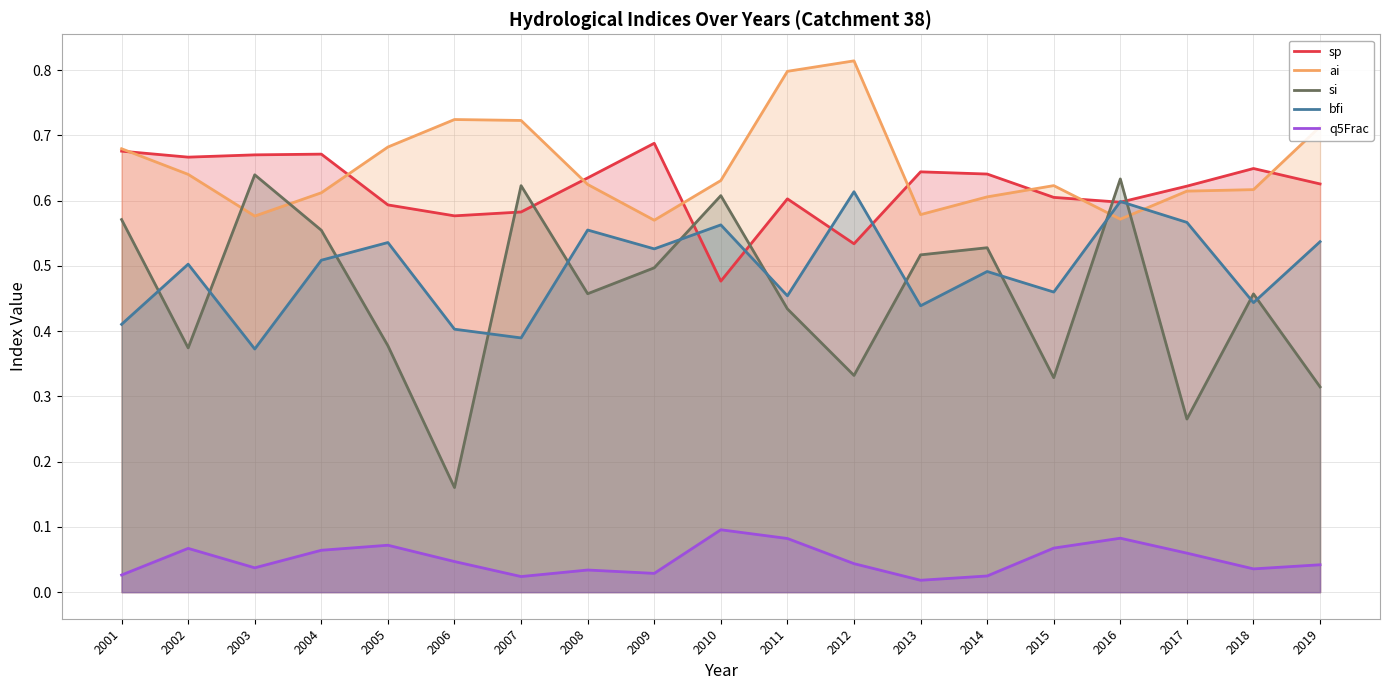

Rank the categories by ai value from highest to lowest.

2012, 2011, 2006, 2007, 2019, 2005, 2001, 2002, 2010, 2008, 2015, 2018, 2017, 2004, 2014, 2013, 2003, 2016, 2009